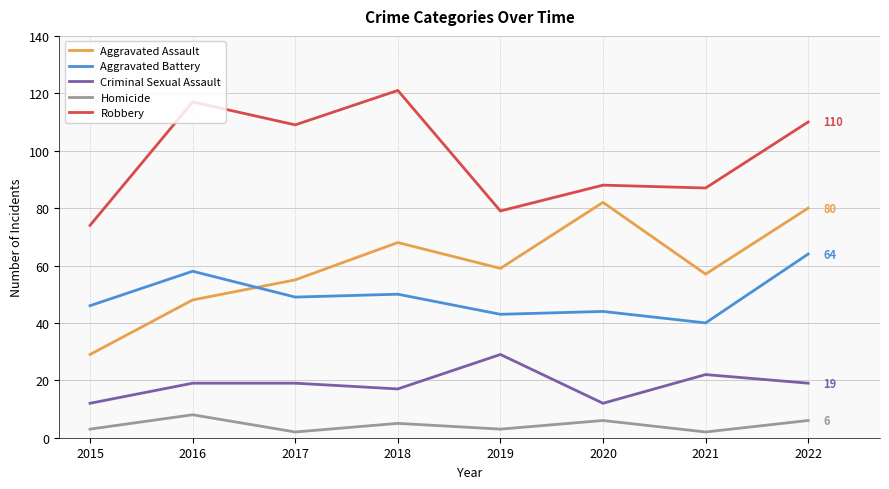

Which series changed the most between 2020 and 2021?

Aggravated Assault